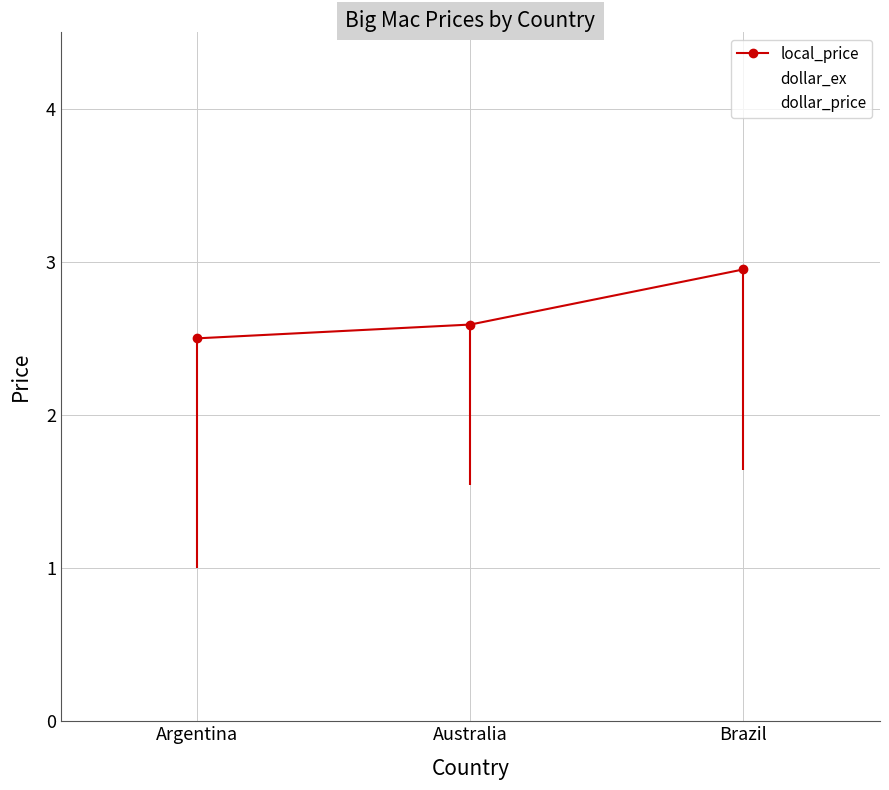

What is the spread (max minus min) of values at Australia?

1.0